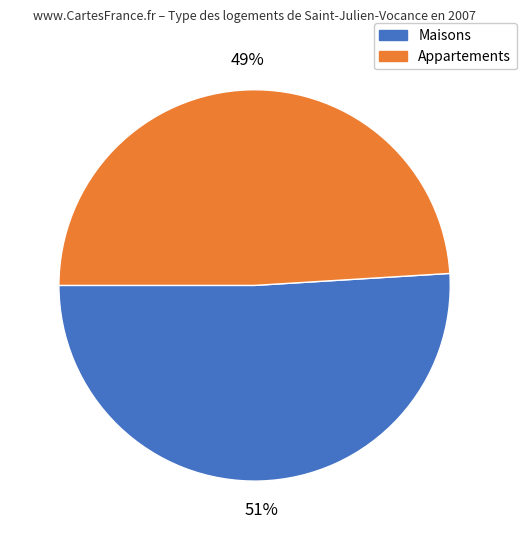

To the nearest percent, what is the average slice percentage?

50%